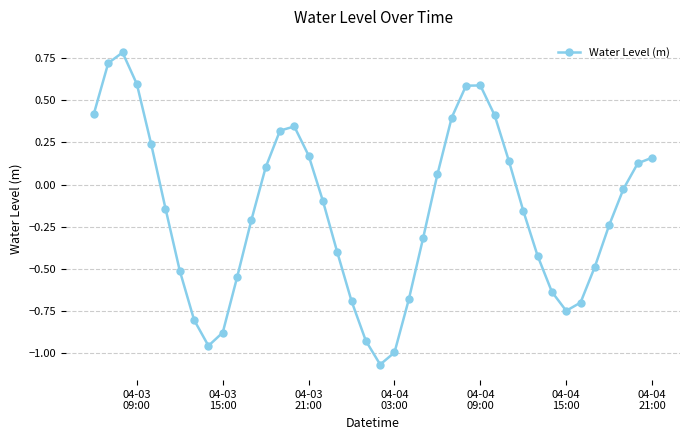

Does the chart display data point markers on the line(s)?

Yes